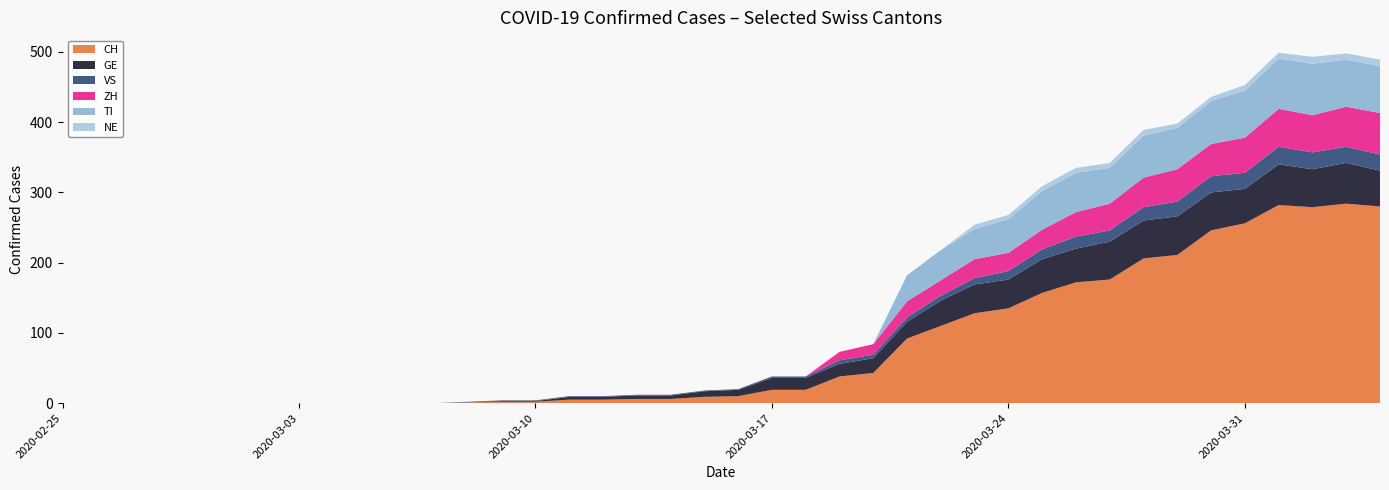

Reading left to right, what are all the values shown in this chart?

CH: 0	0	0	0	0	0	0	0	0	0	0	0	1	2	2	5	5	6	6	9	10	19	19	38	43	92	110	128	135	157	172	176	206	211	246	256	282	279	284	280
GE: 0	0	0	0	0	0	0	0	0	0	0	0	0	1	1	4	4	5	5	8	9	17	17	18	21	24	36	41	41	48	48	54	54	55	54	49	58	54	58	51
VS: 0	0	0	0	0	0	0	0	0	0	0	0	1	1	1	1	1	1	1	1	1	2	2	5	5	6	7	9	12	14	17	16	19	21	23	23	25	24	23	23
ZH: 0	0	0	0	0	0	0	0	0	0	0	0	0	0	0	0	0	0	0	0	0	0	0	12	15	23	22	27	26	28	35	38	42	46	46	50	54	53	57	59
TI: 0	0	0	0	0	0	0	0	0	0	0	0	0	0	0	0	0	0	0	0	0	0	0	0	0	37	43	43	48	55	56	51	60	59	61	67	72	73	67	67
NE: 0	0	0	0	0	0	0	0	0	0	0	0	0	0	0	0	0	0	0	0	0	0	0	0	0	0	0	6	6	7	7	7	8	6	6	8	8	10	9	9